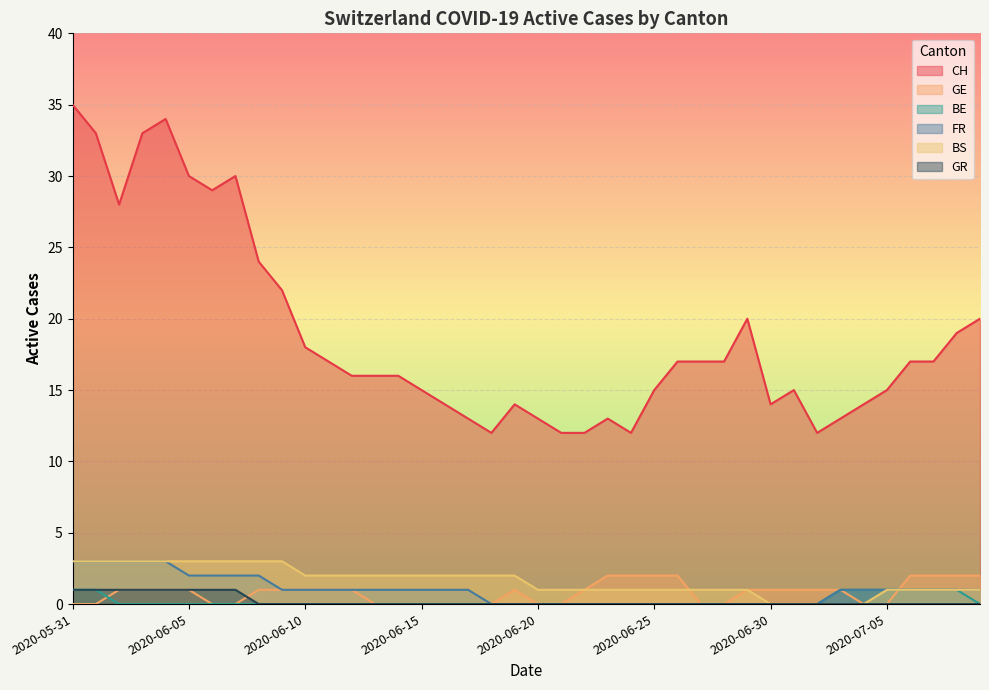

Which series has the largest range (max minus min)?

CH